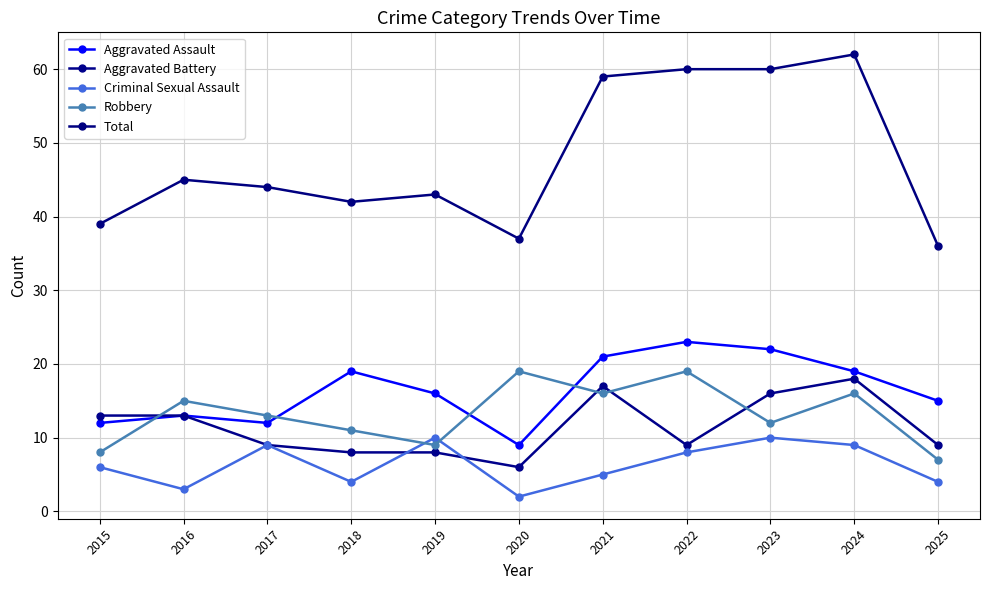

Reading right to left, list all the values displayed in this chart.

Aggravated Assault: 15	19	22	23	21	9	16	19	12	13	12
Aggravated Battery: 9	18	16	9	17	6	8	8	9	13	13
Criminal Sexual Assault: 4	9	10	8	5	2	10	4	9	3	6
Robbery: 7	16	12	19	16	19	9	11	13	15	8
Total: 36	62	60	60	59	37	43	42	44	45	39